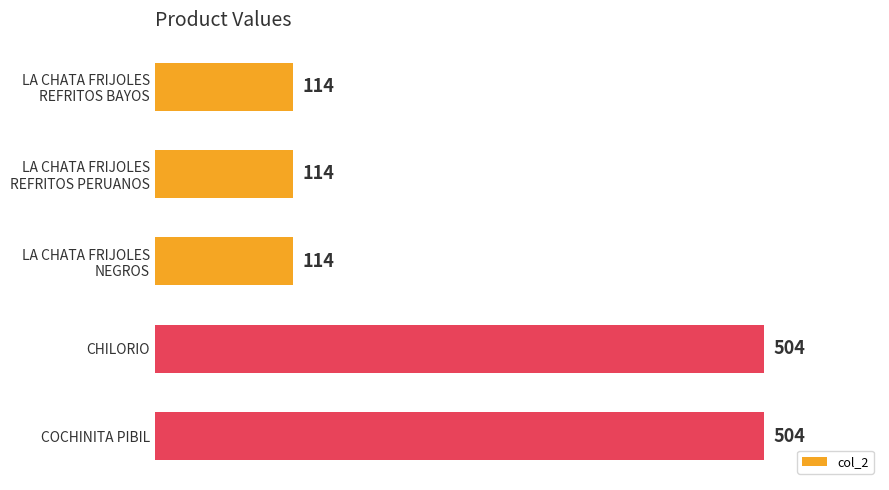

What is the minimum value shown in the chart?

114